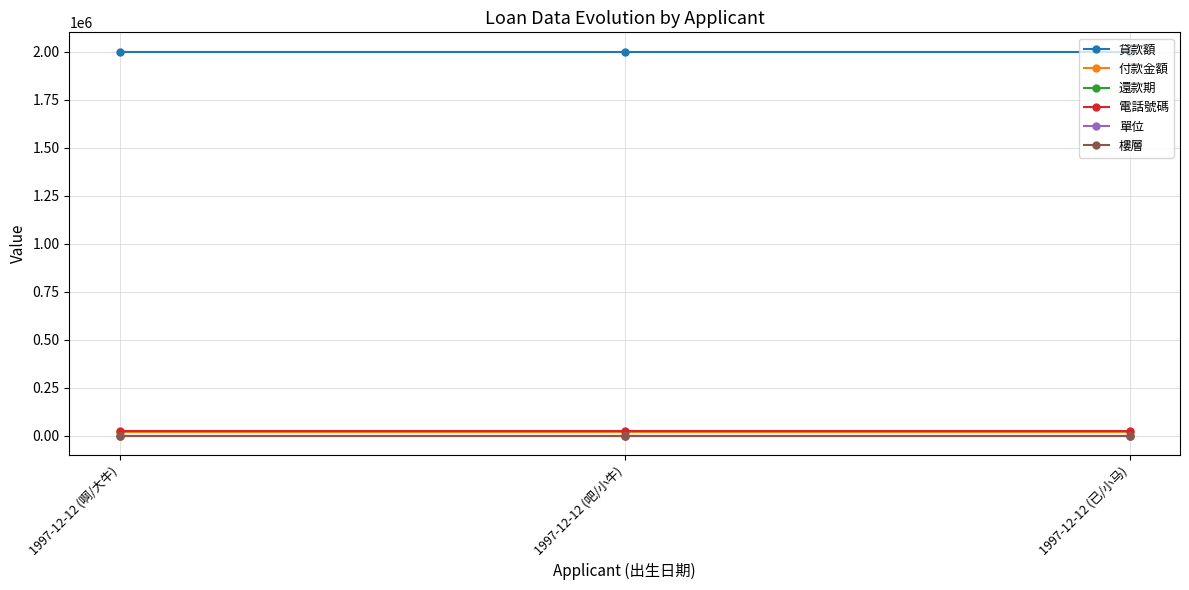

What is the maximum value shown in the chart?

2000000